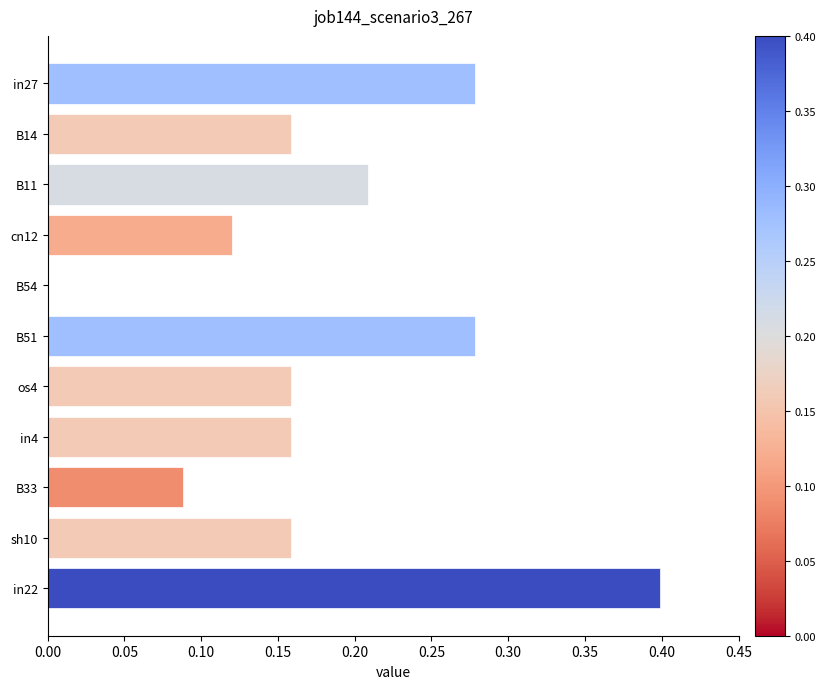

Are the bars horizontal?

Yes